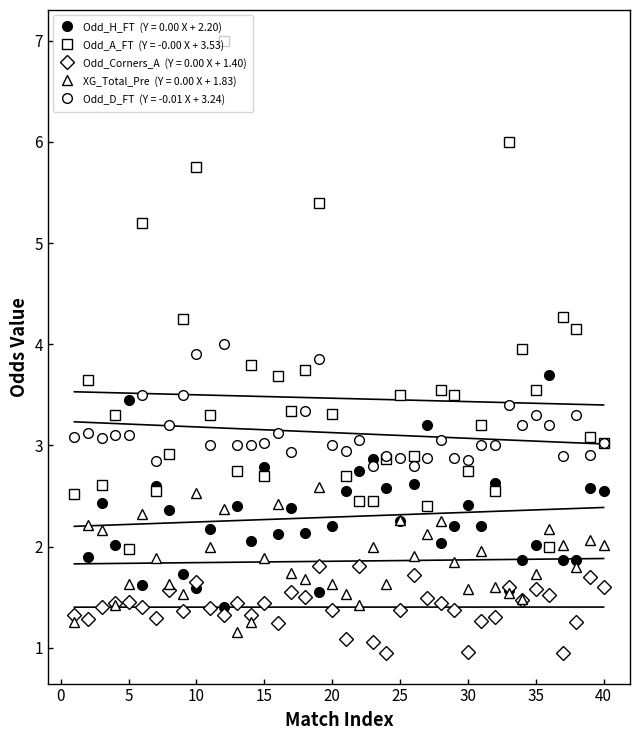

Reading left to right, what are all the values shown in this chart?

Odd_H_FT: 2.5	1.9	2.4	2.0	3.5	1.6	2.6	2.4	1.7	1.6	2.2	1.4	2.4	2.1	2.8	2.1	2.4	2.1	1.6	2.2	2.5	2.8	2.9	2.6	2.2	2.6	3.2	2.0	2.2	2.4	2.2	2.6	1.6	1.9	2.0	3.7	1.9	1.9	2.6	2.5
Odd_A_FT: 2.5	3.6	2.6	3.3	2.0	5.2	2.5	2.9	4.2	5.8	3.3	7.0	2.8	3.8	2.7	3.7	3.3	3.8	5.4	3.3	2.7	2.5	2.5	2.9	3.5	2.9	2.4	3.5	3.5	2.8	3.2	2.5	6.0	4.0	3.5	2.0	4.3	4.2	3.1	3.0
Odd_Corners_A: 1.3	1.3	1.4	1.4	1.4	1.4	1.3	1.6	1.4	1.6	1.4	1.3	1.4	1.3	1.4	1.2	1.6	1.5	1.8	1.4	1.1	1.8	1.1	0.9	1.4	1.7	1.5	1.4	1.4	1.0	1.3	1.3	1.6	1.5	1.6	1.5	0.9	1.3	1.7	1.6
XG_Total_Pre: 1.3	2.2	2.2	1.4	1.6	2.3	1.9	1.6	1.5	2.5	2.0	2.4	1.2	1.3	1.9	2.4	1.7	1.7	2.6	1.6	1.5	1.4	2.0	1.6	2.3	1.9	2.1	2.2	1.9	1.6	2.0	1.6	1.5	1.5	1.7	2.2	2.0	1.8	2.1	2.0
Odd_D_FT: 3.1	3.1	3.1	3.1	3.1	3.5	2.9	3.2	3.5	3.9	3.0	4.0	3.0	3.0	3.0	3.1	2.9	3.3	3.9	3.0	3.0	3.0	2.8	2.9	2.9	2.8	2.9	3.0	2.9	2.9	3.0	3.0	3.4	3.2	3.3	3.2	2.9	3.3	2.9	3.0